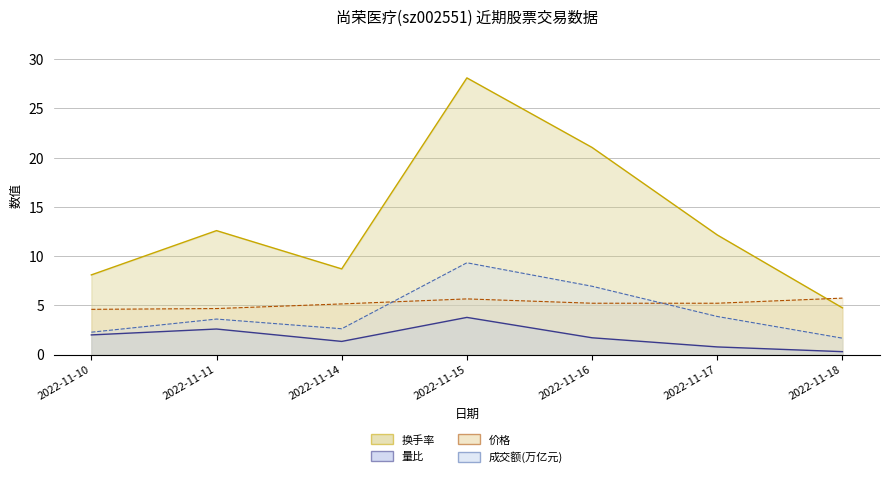

Where is the first local maximum for 价格?

2022-11-15